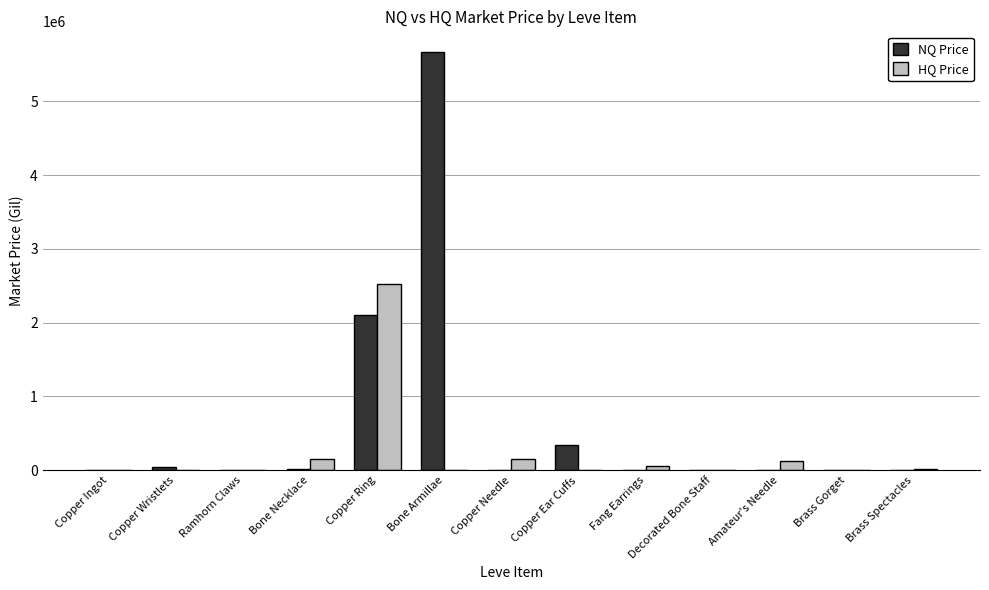

At which label does NQ Price first exceed 2007?

Copper Ingot